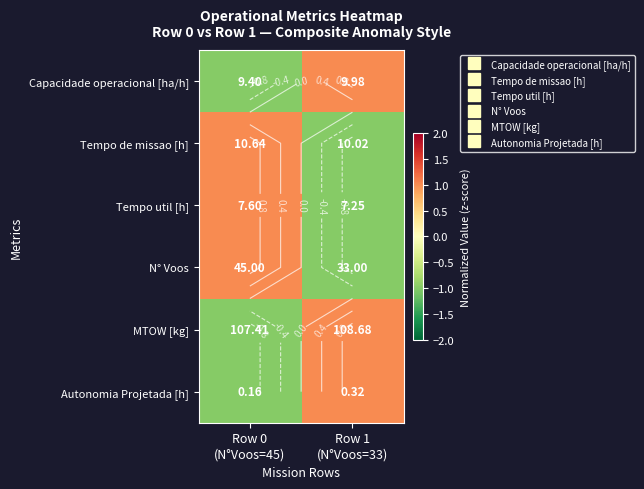

At how many categories does at least one series exceed 0?

2